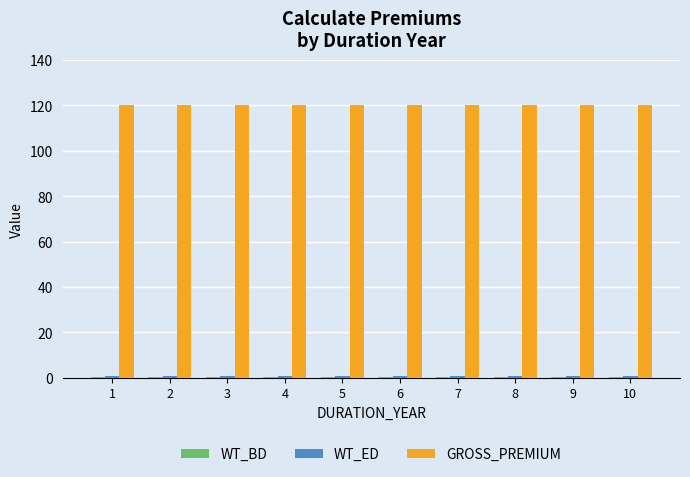

What is the maximum value shown in the chart?

120.0